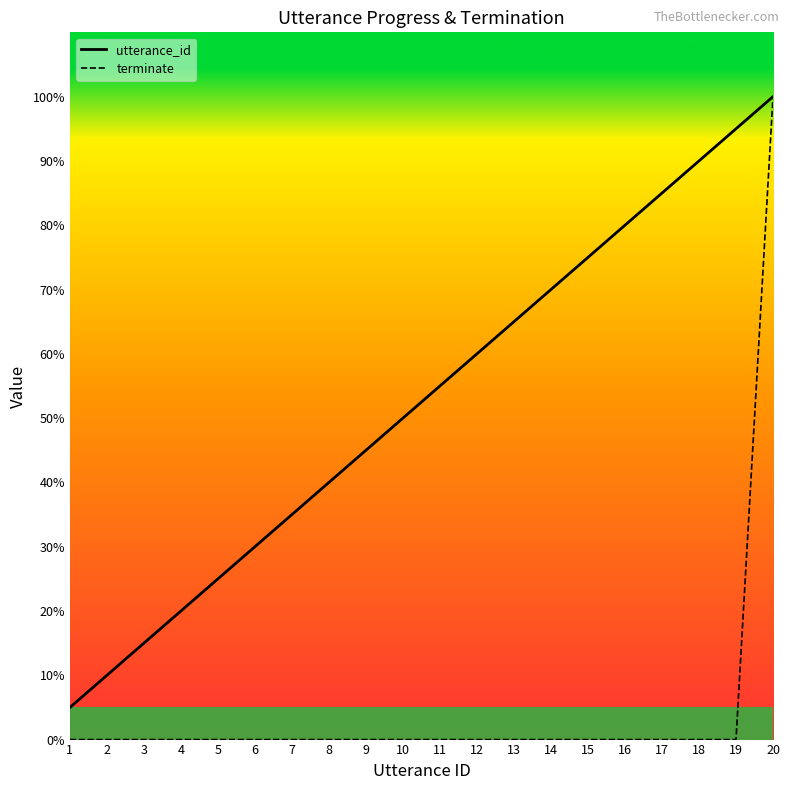

Reading left to right, what are all the values shown in this chart?

utterance_id: 1=5.0	2=10.0	3=15.0	4=20.0	5=25.0	6=30.0	7=35.0	8=40.0	9=45.0	10=50.0	11=55.0	12=60.0	13=65.0	14=70.0	15=75.0	16=80.0	17=85.0	18=90.0	19=95.0	20=100.0
terminate: 1=0.0	2=0.0	3=0.0	4=0.0	5=0.0	6=0.0	7=0.0	8=0.0	9=0.0	10=0.0	11=0.0	12=0.0	13=0.0	14=0.0	15=0.0	16=0.0	17=0.0	18=0.0	19=0.0	20=100.0